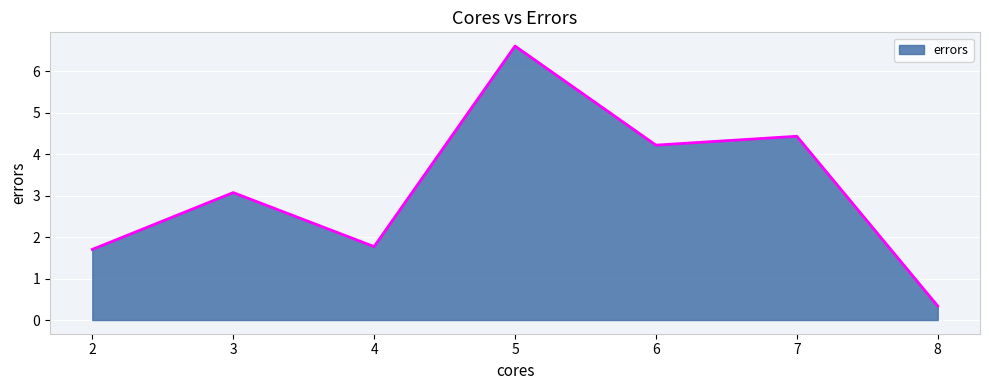

How many values are below 3?

3